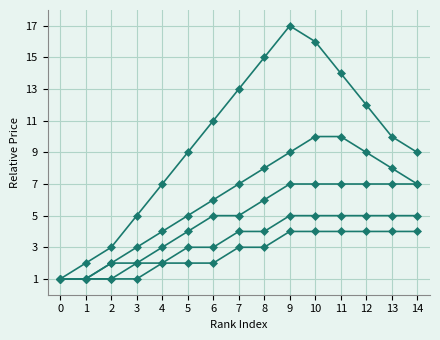

Reading left to right, list all the values displayed in this chart.

BNB: 1	2	3	5	7	9	11	13	15	17	16	14	12	10	9
OKB: 1	1	2	3	4	5	6	7	8	9	10	10	9	8	7
KuCoinToken: 1	1	2	2	3	4	5	5	6	7	7	7	7	7	7
HuobiToken: 1	1	1	2	2	3	3	4	4	5	5	5	5	5	5
GateToken: 1	1	1	1	2	2	2	3	3	4	4	4	4	4	4